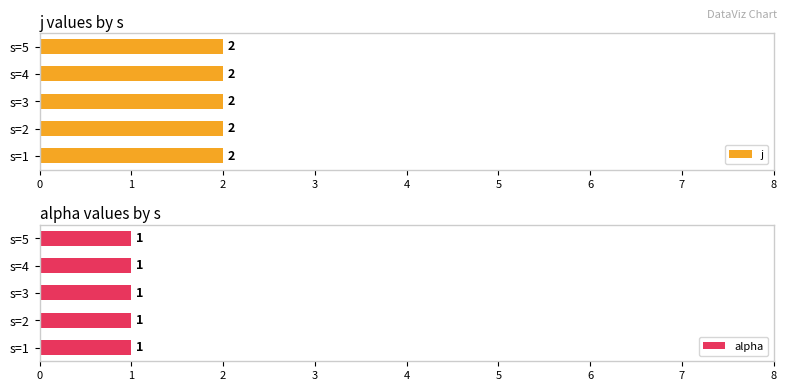

What is the label of the 10th bar from the right?

1